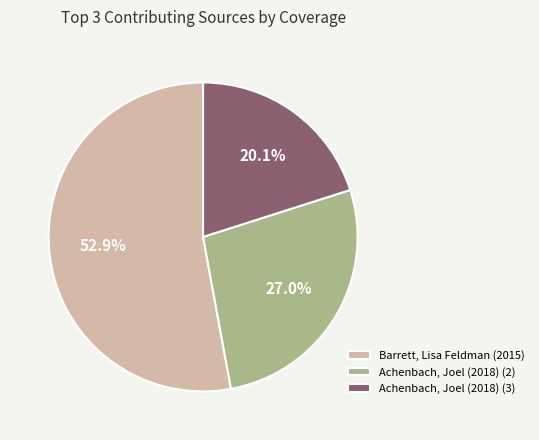

Count the number of slices in the pie.

3